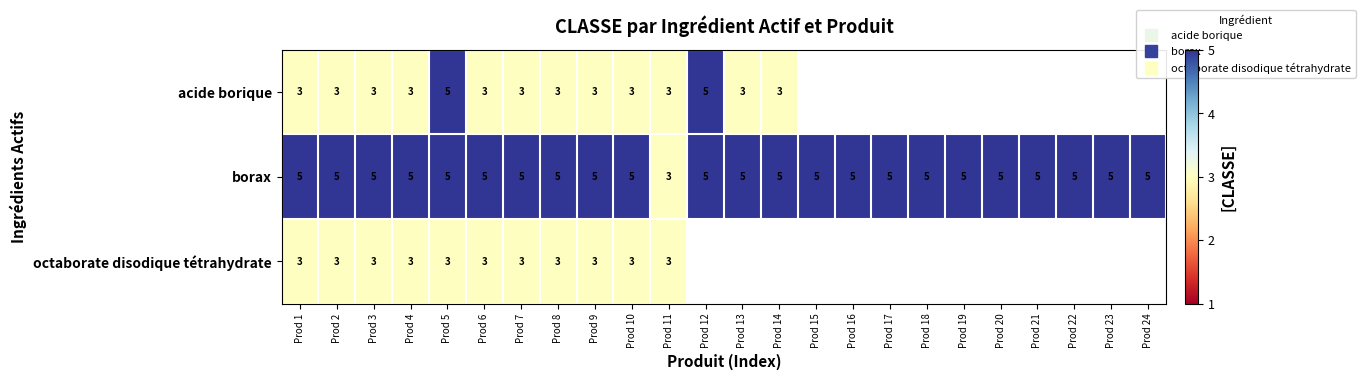

What is the approximate value of acide borique at Prod 1?

3.0